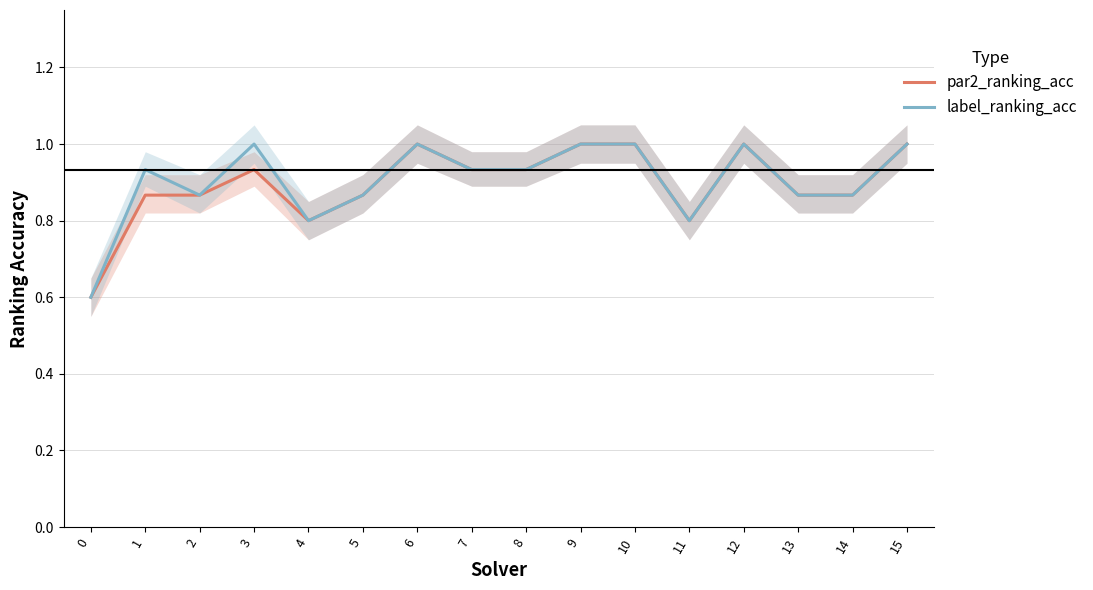

The label_ranking_acc series shows 1.3 at 7. True or false?

False